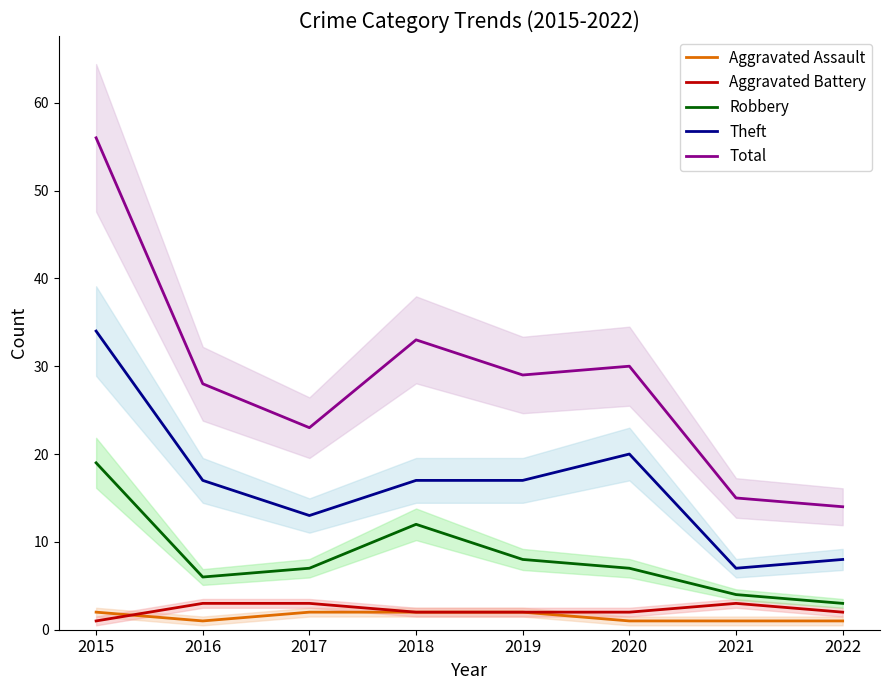

Count the number of categories in the chart.

8